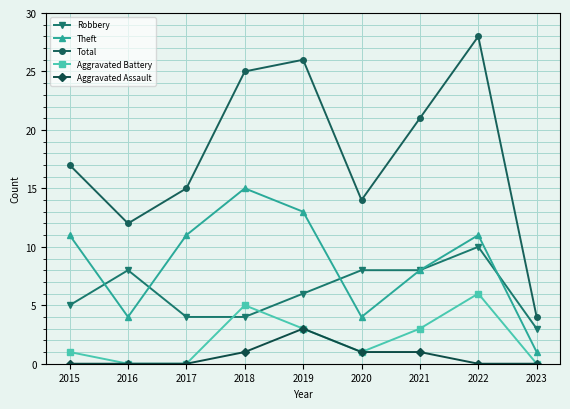

Rank the series by their maximum value, from lowest to highest.

Aggravated Assault, Aggravated Battery, Robbery, Theft, Total